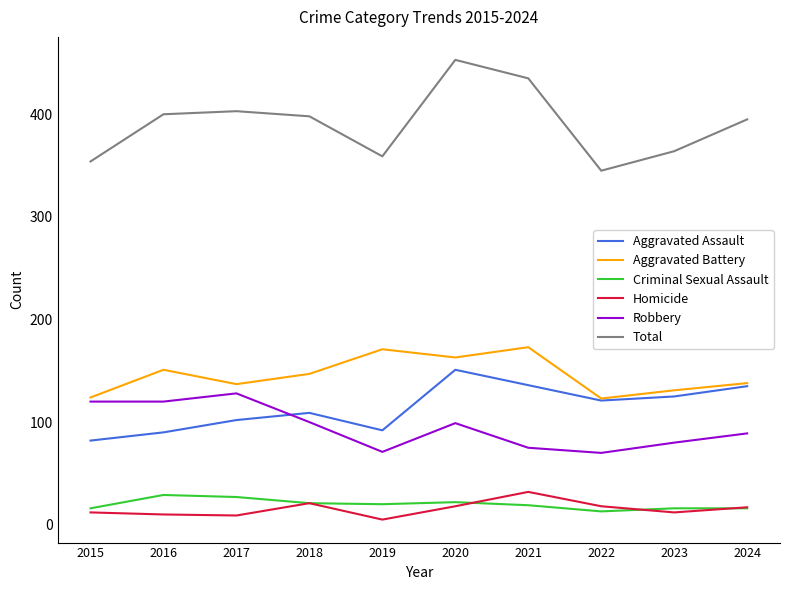

At which category does the chart reach its minimum across all series?

2019